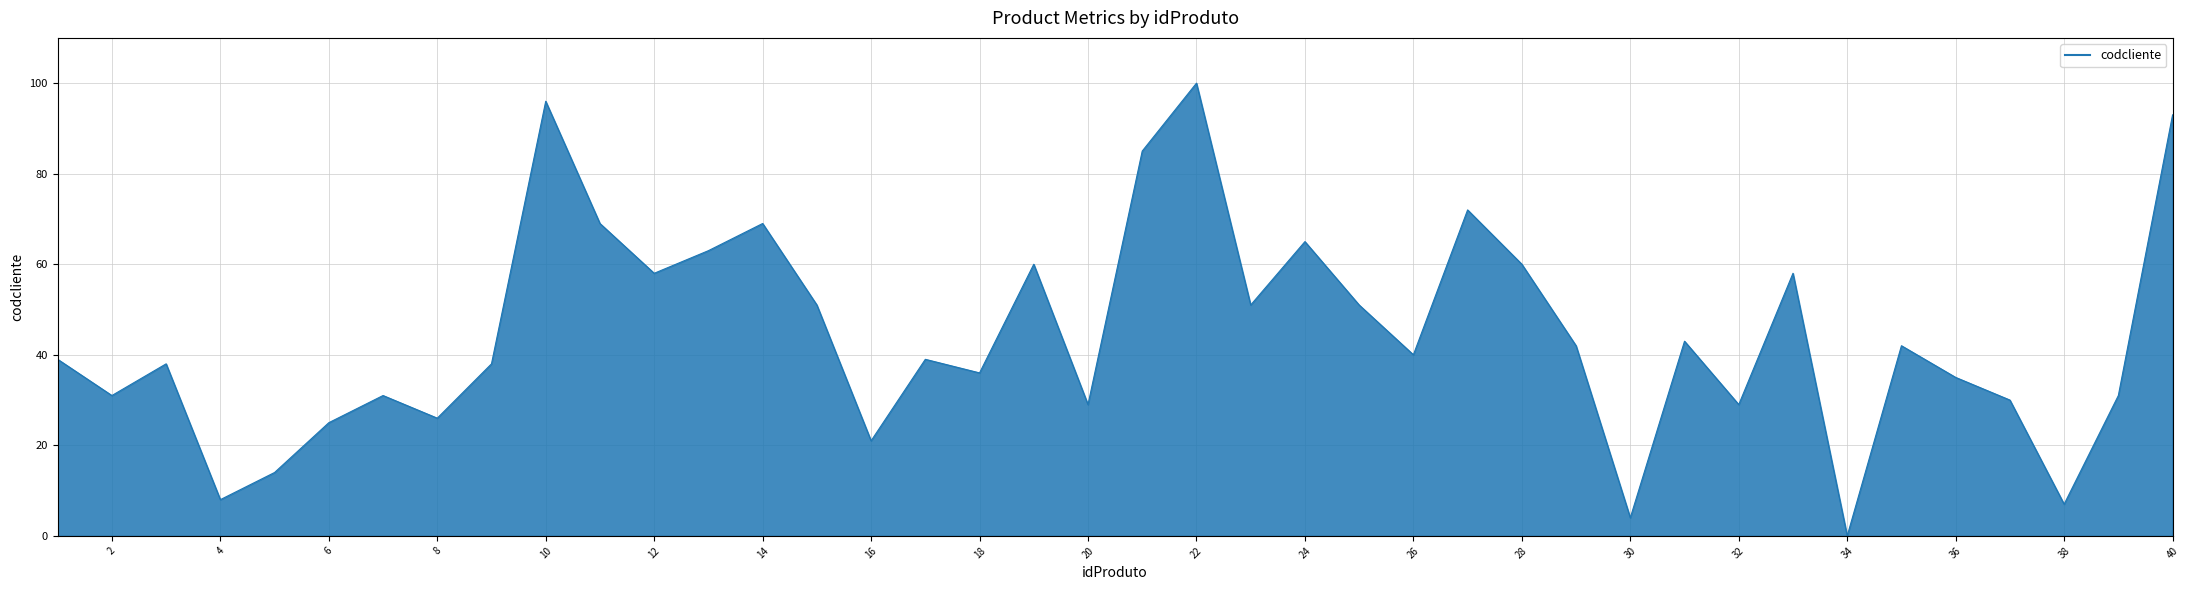

What is the greatest value displayed?

100